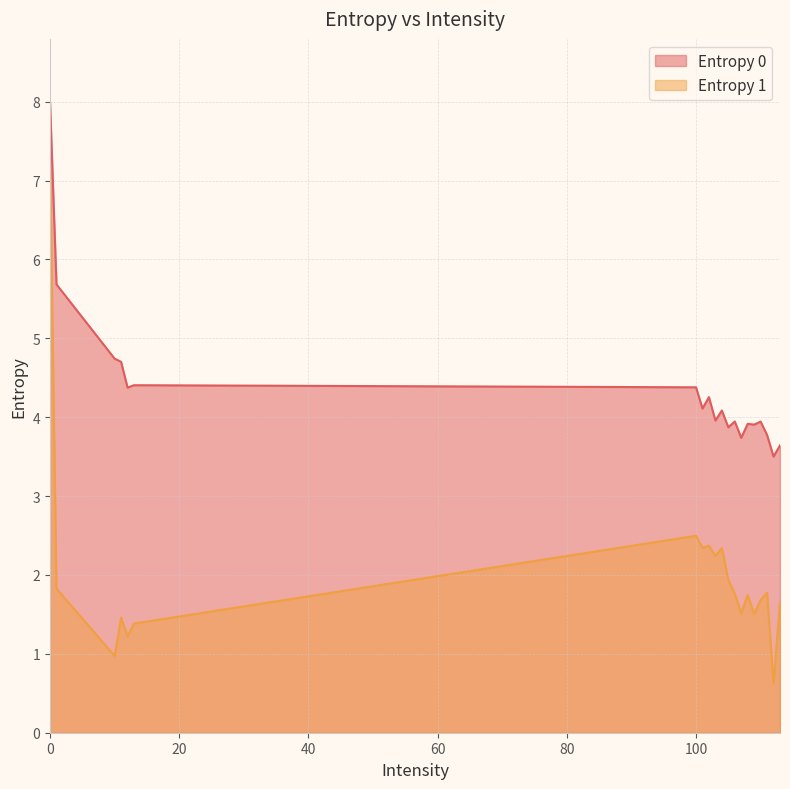

At which category does the chart reach its minimum across all series?

112